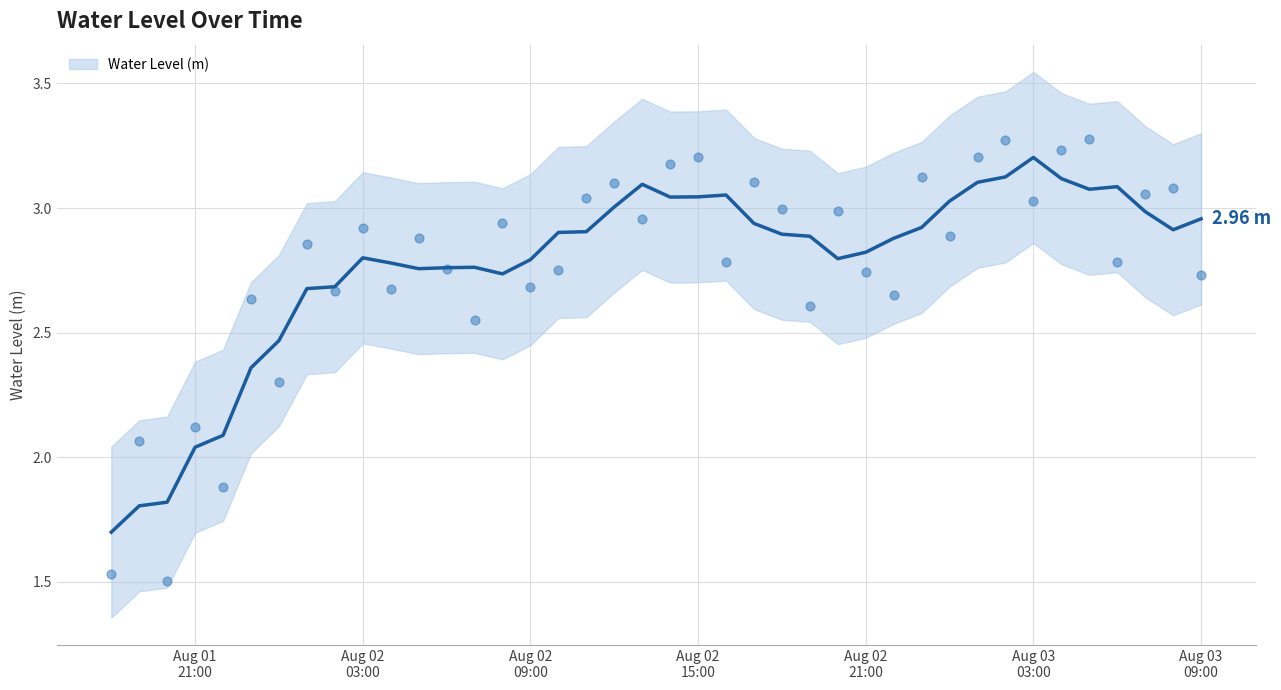

Approximately how many times larger is the value at 2025-08-02 00:00:00 compared to 2025-08-02 17:00:00?

0.7